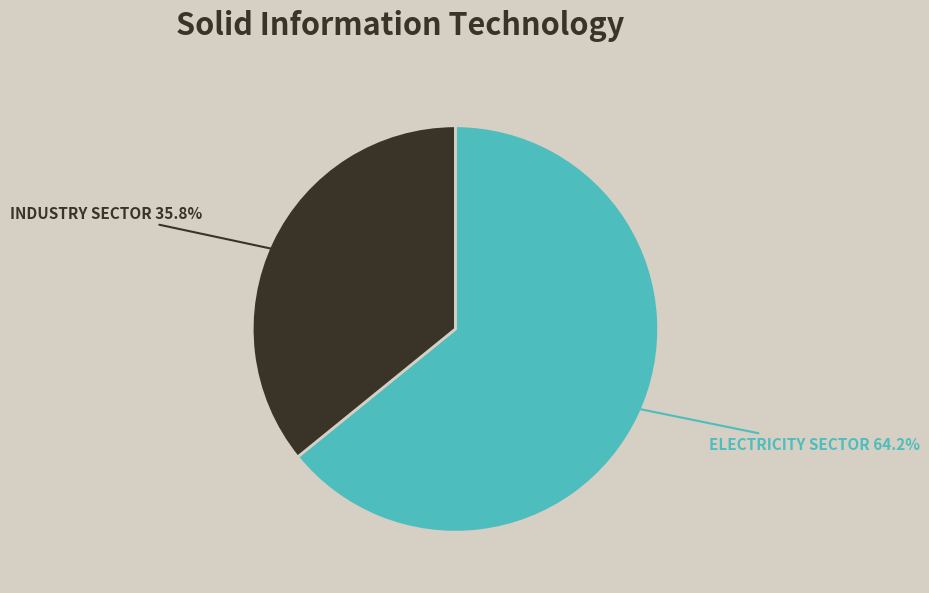

Is there any slice that represents more than half of the pie?

Yes